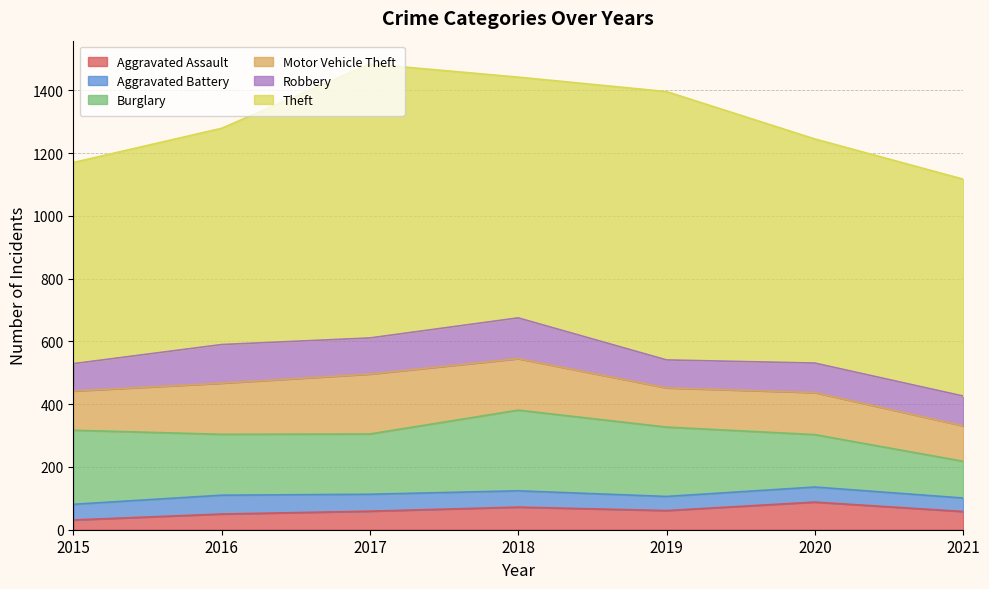

The value of Robbery at 2015 is 146. True or false?

False